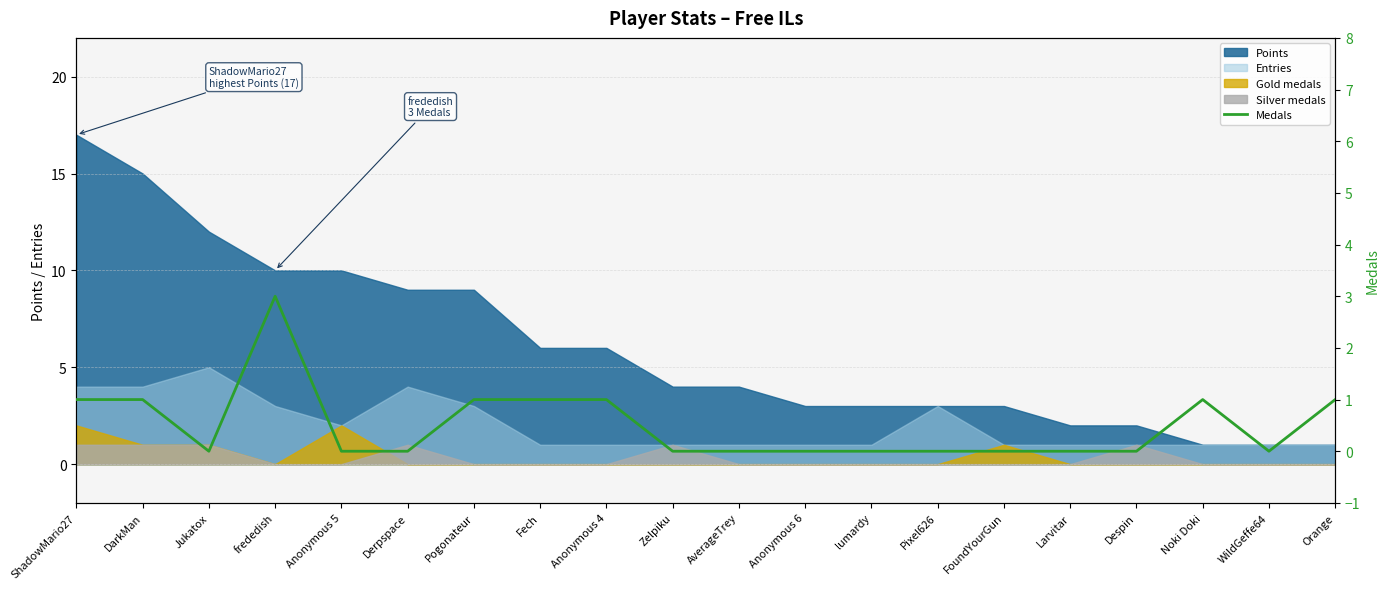

What is the sum of all values?

10